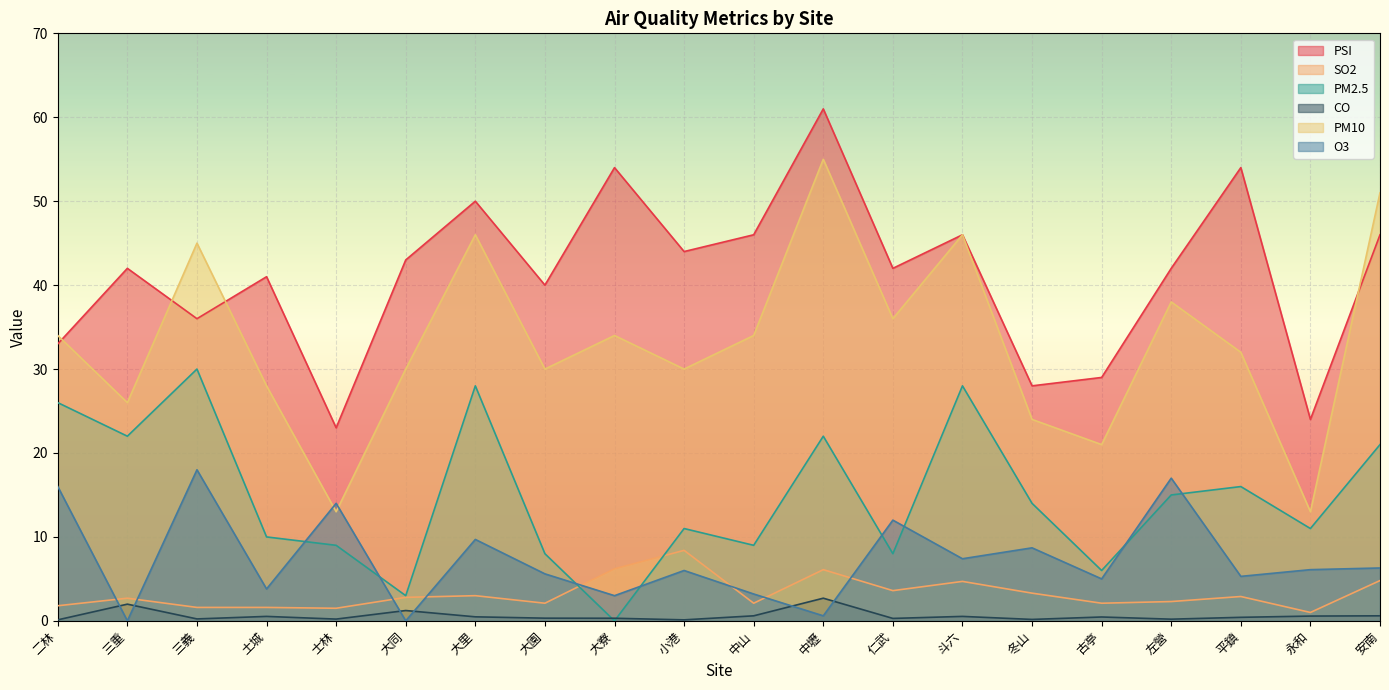

What is the sum of the SO2 values at 中壢 and 大寮?

12.3